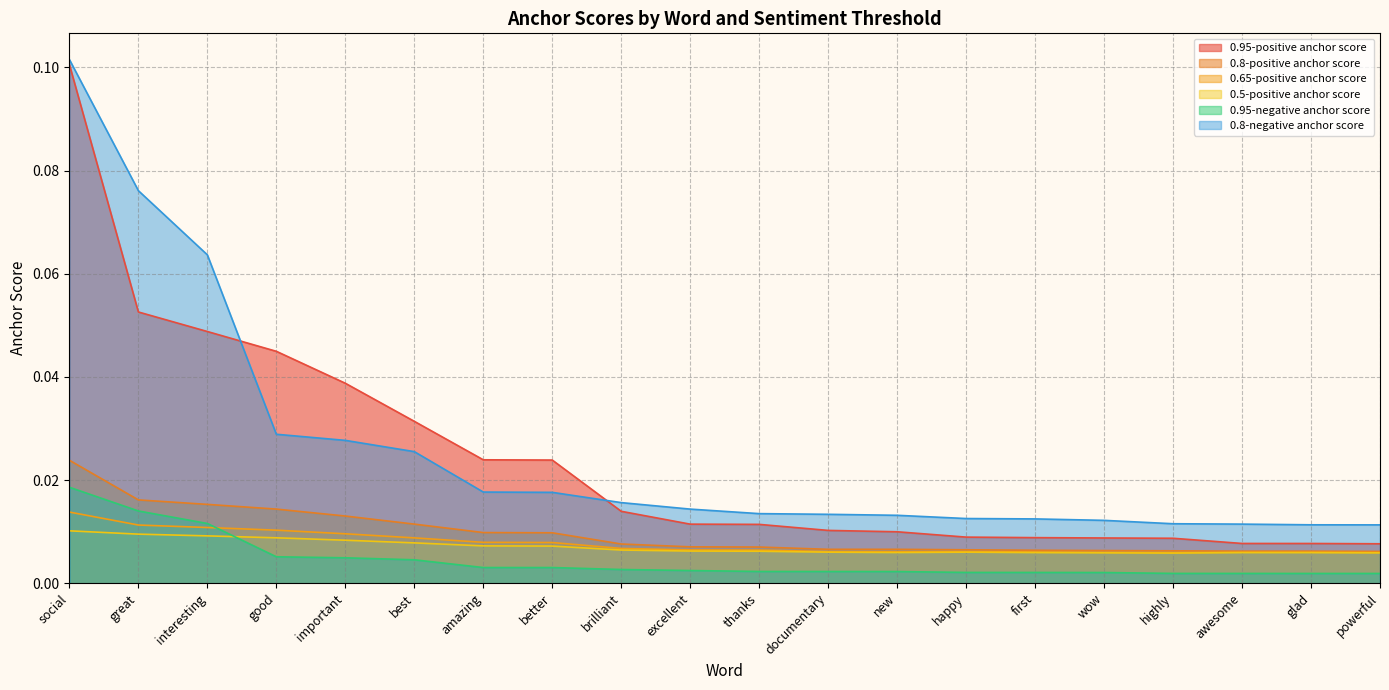

What is the difference between the maximum and second lowest values in the 0.8-negative anchor score series?

0.1